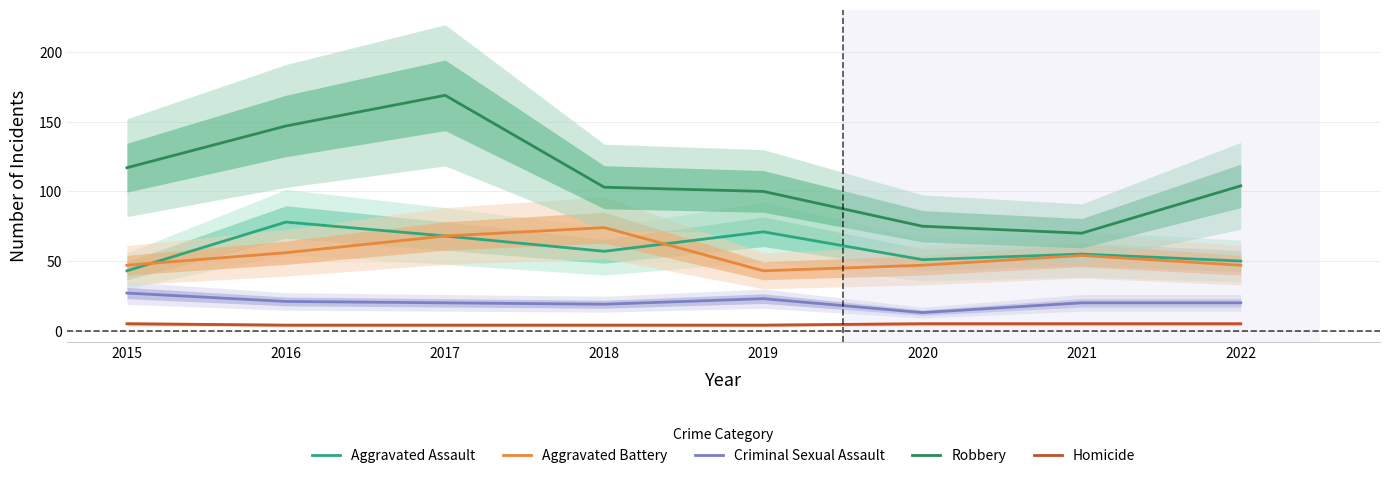

Reading left to right, extract all data points from this chart.

Aggravated Assault: 43	78	68	57	71	51	55	50
Aggravated Battery: 47	56	68	74	43	47	54	47
Criminal Sexual Assault: 27	21	20	19	23	13	20	20
Robbery: 117	147	169	103	100	75	70	104
Homicide: 5	4	4	4	4	5	5	5